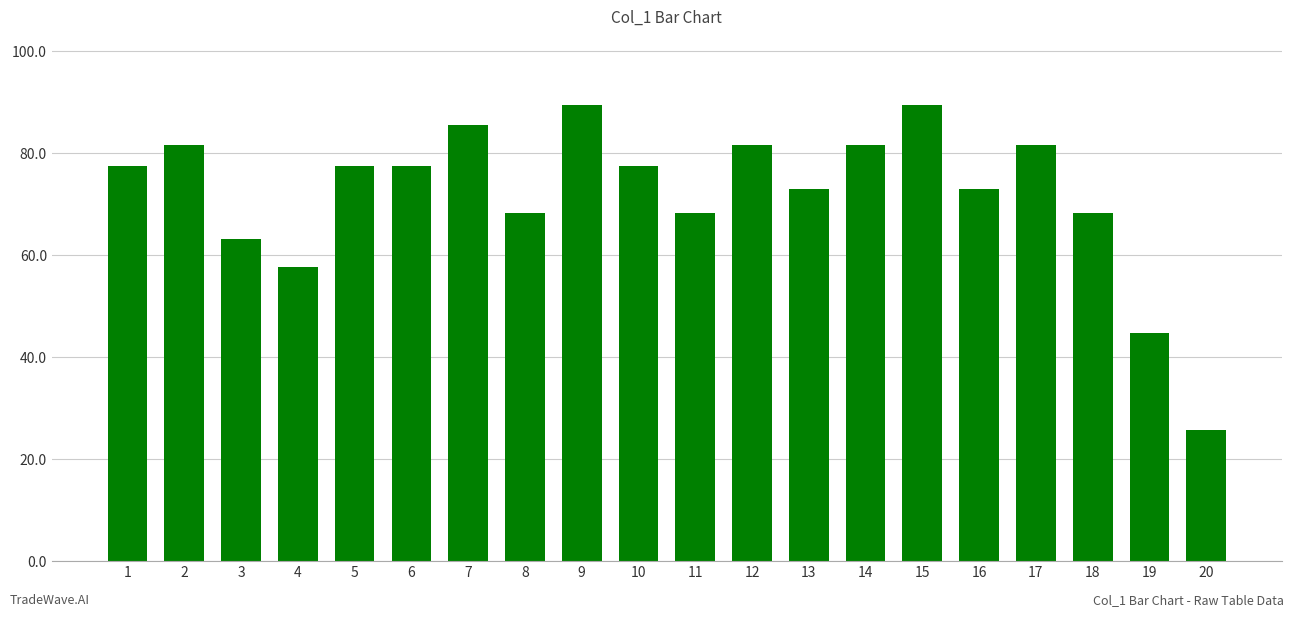

Reading left to right, what are all the values shown in this chart?

77.5	81.6	63.2	57.7	77.5	77.5	85.6	68.3	89.4	77.5	68.3	81.6	73.0	81.6	89.4	73.0	81.6	68.3	44.7	25.8